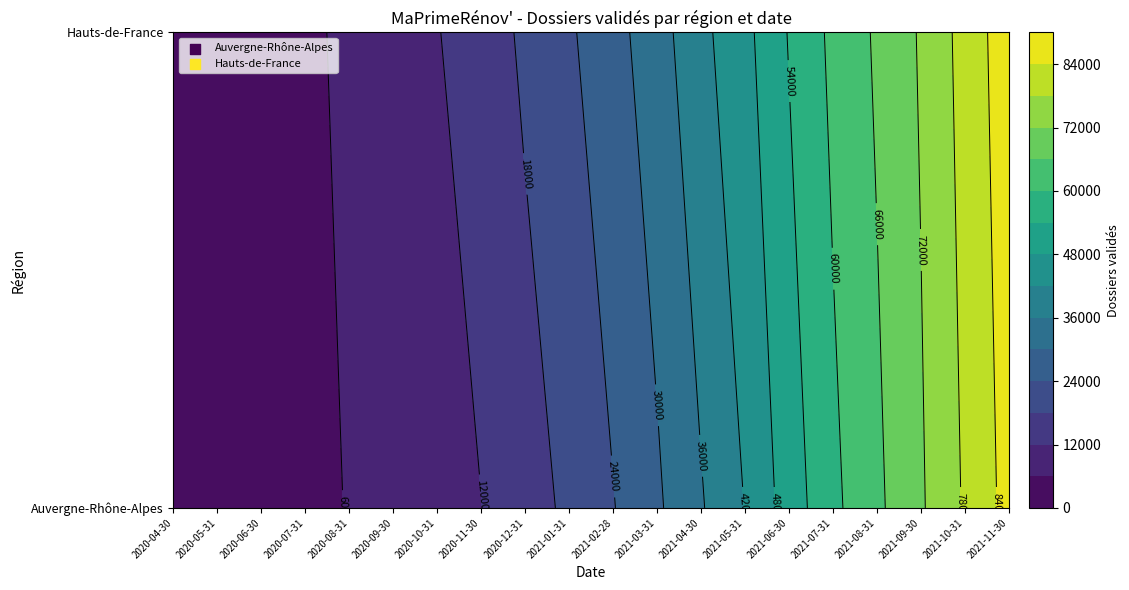

Between 2020-09-30 and 2021-07-31, which is larger?

2021-07-31